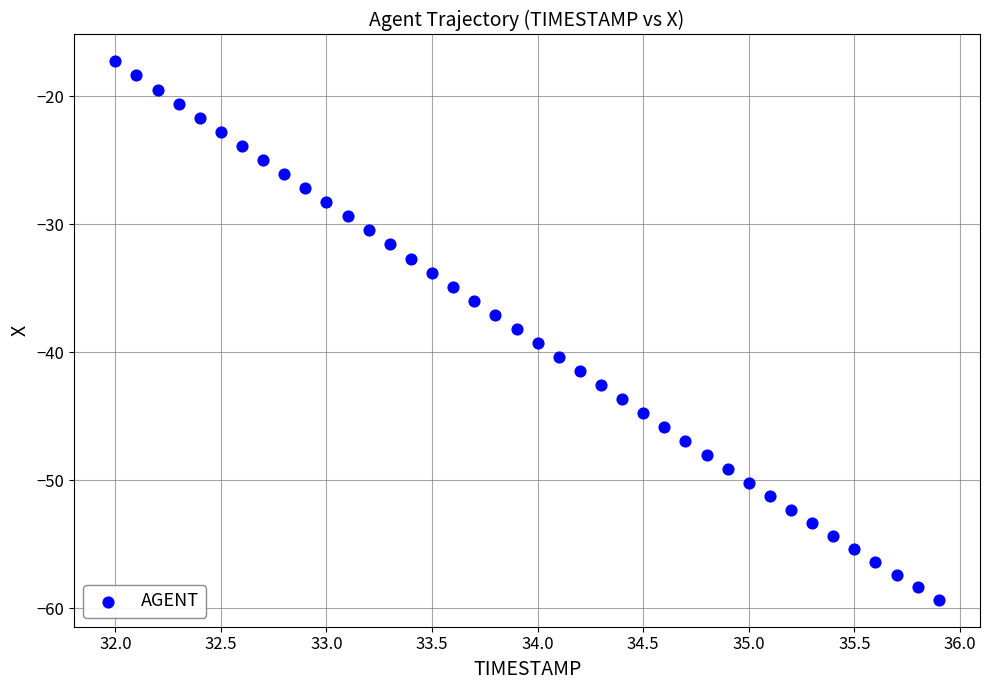

What is the range of X values (max minus min)?

3.9